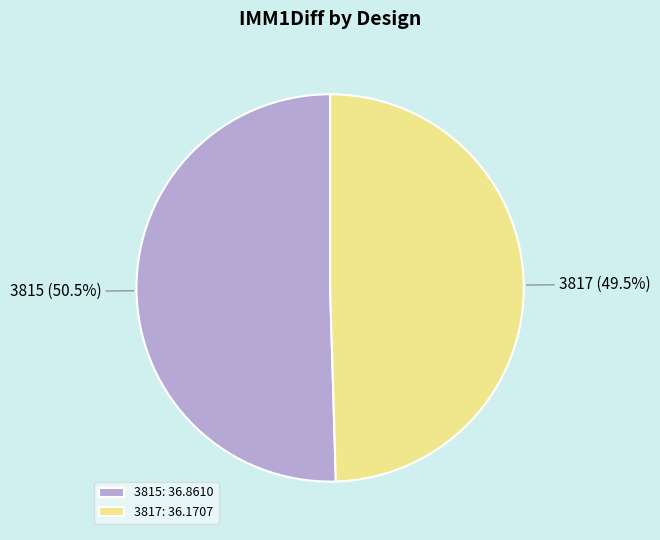

Which has a higher value, 3817 or 3815?

3815